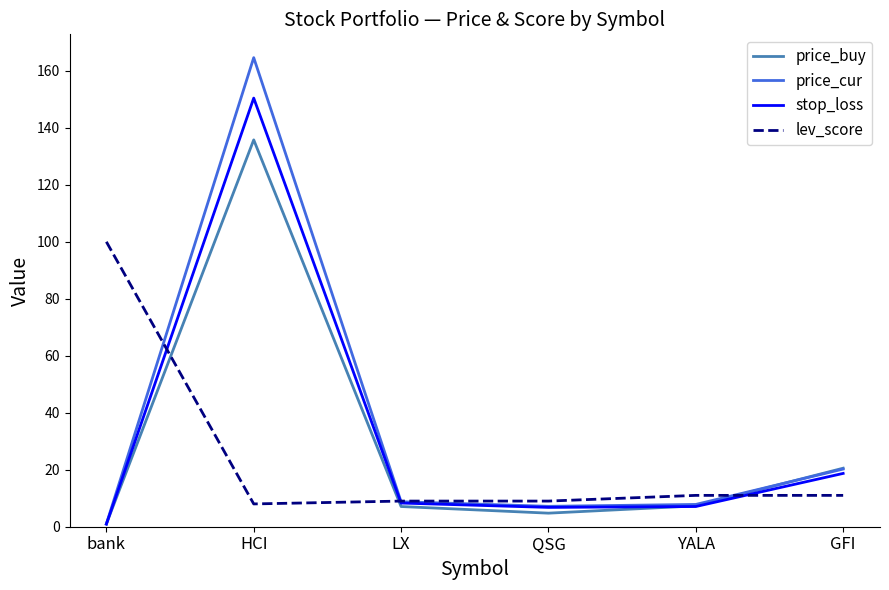

Which category has the highest value in the stop_loss series?

HCI